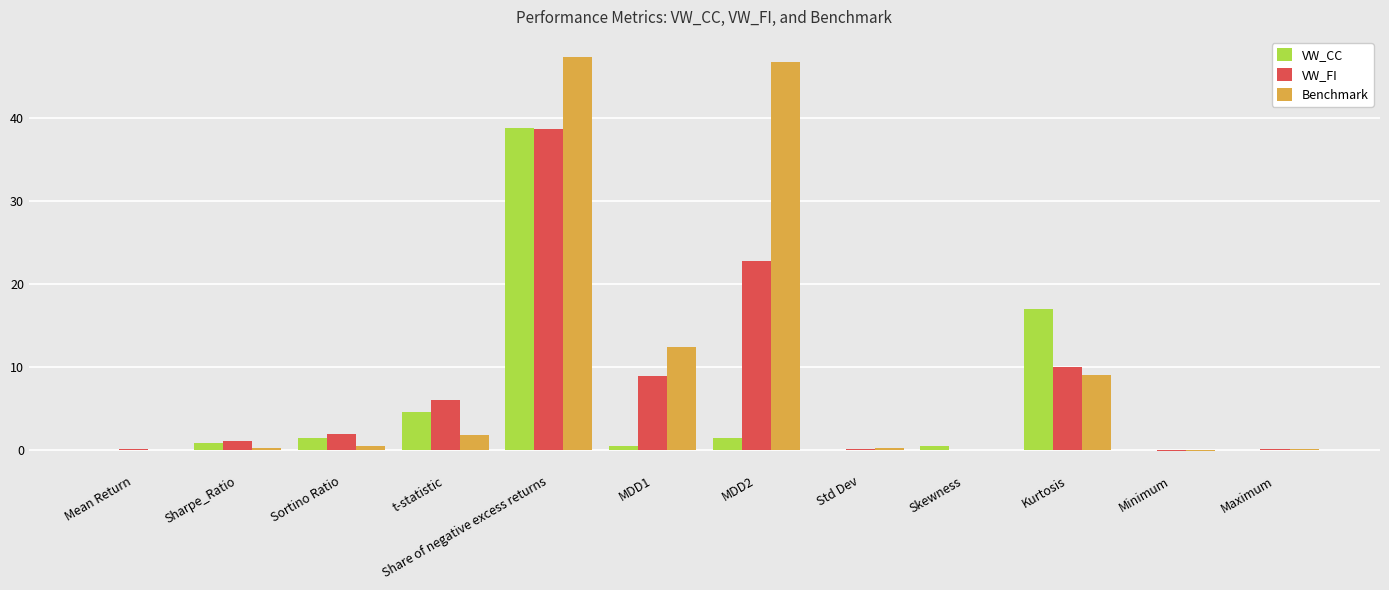

What is the average value of the Benchmark series?

9.9